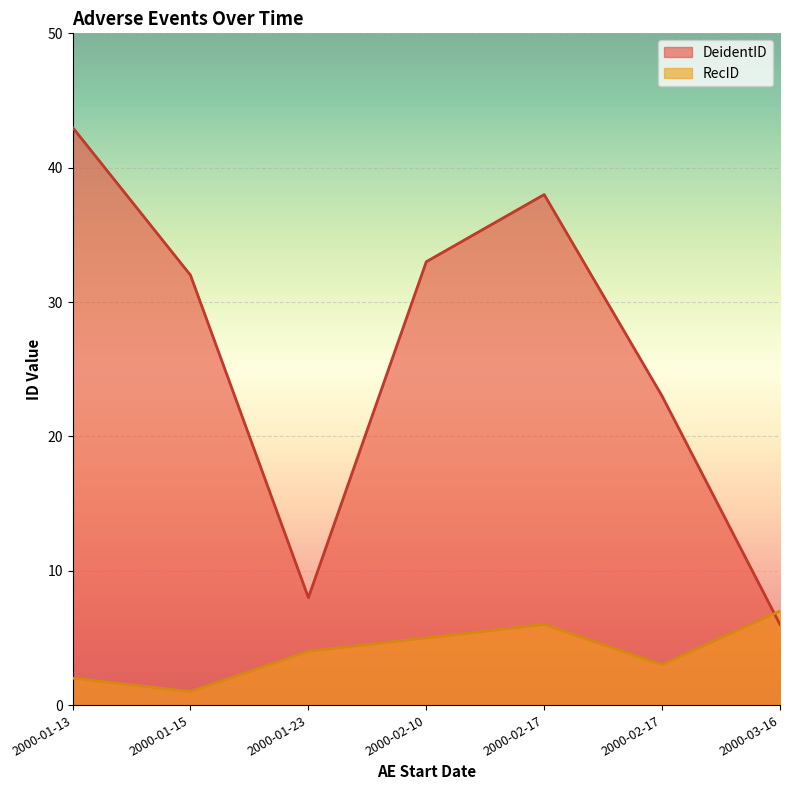

Which series ends up on top after the final intersection of RecID and DeidentID?

RecID